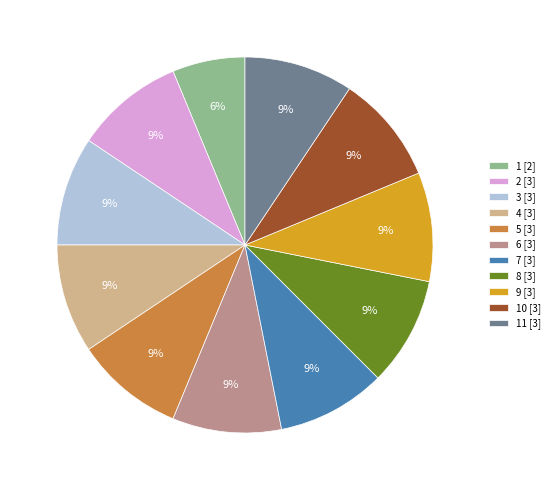

Which category has the smallest portion of the pie?

1 [2]